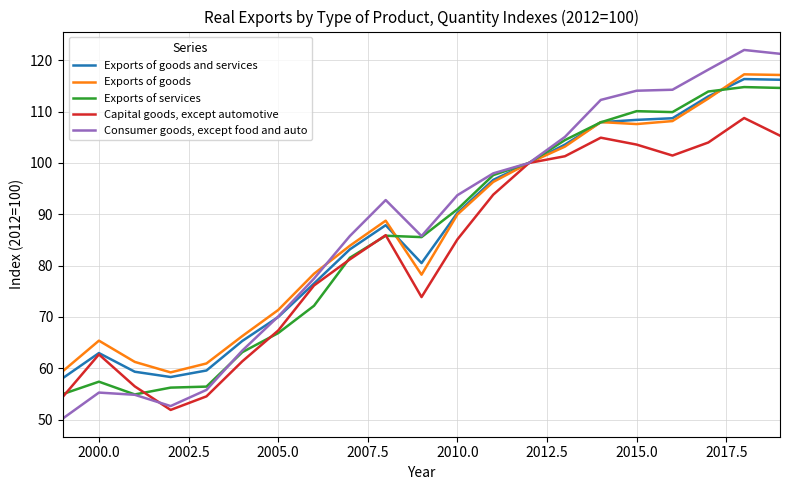

Is this an area chart (filled region under the line)?

No